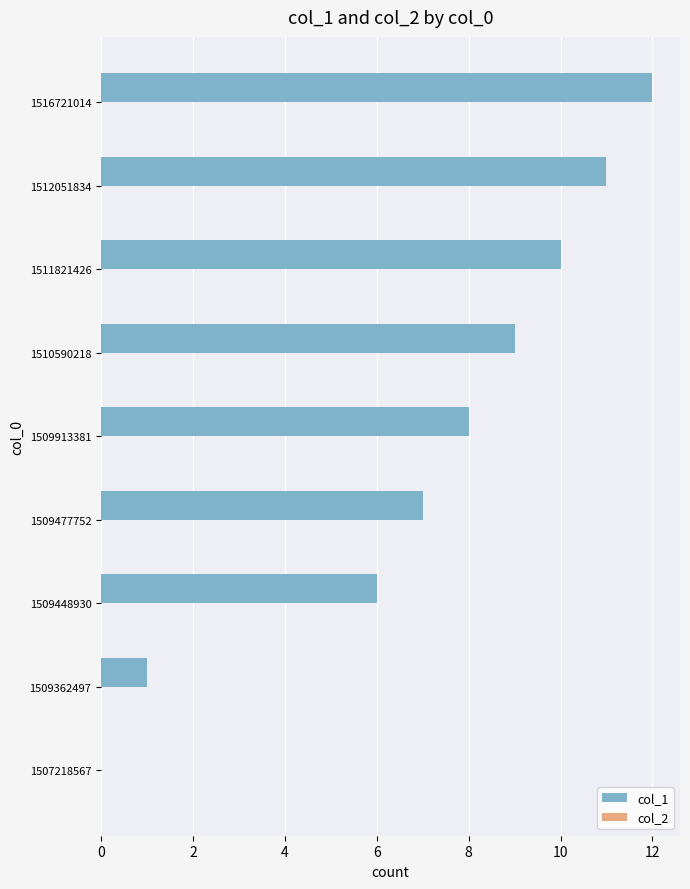

Is it true that the value at 1509477752 is 7?

True